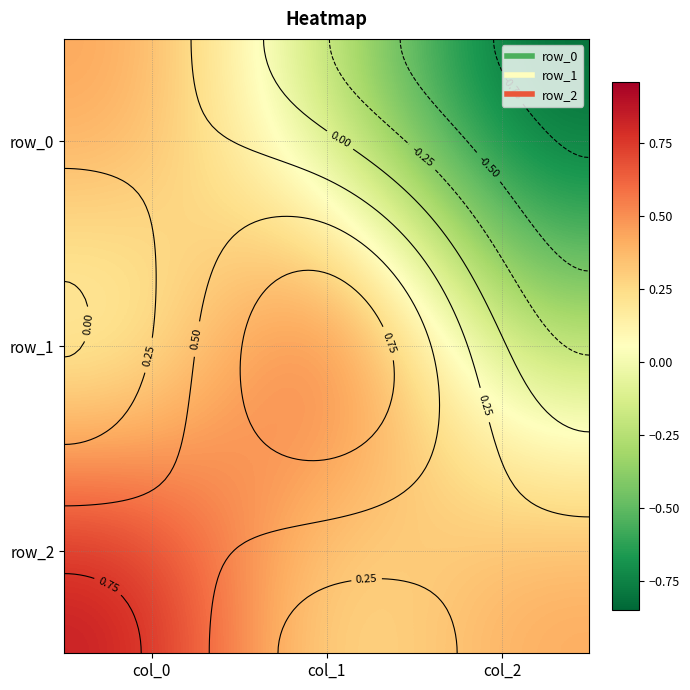

Which series has the largest total across all categories?

row_2